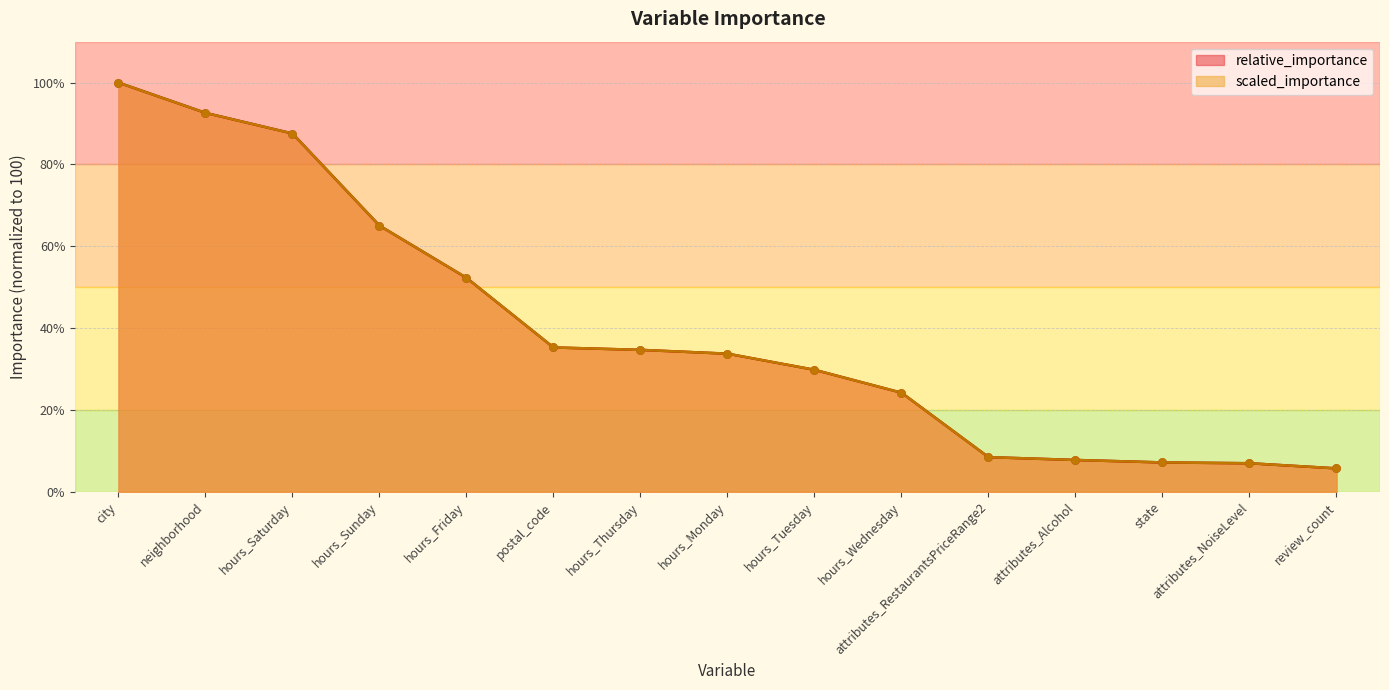

Which series has the widest spread of Y values?

relative_importance